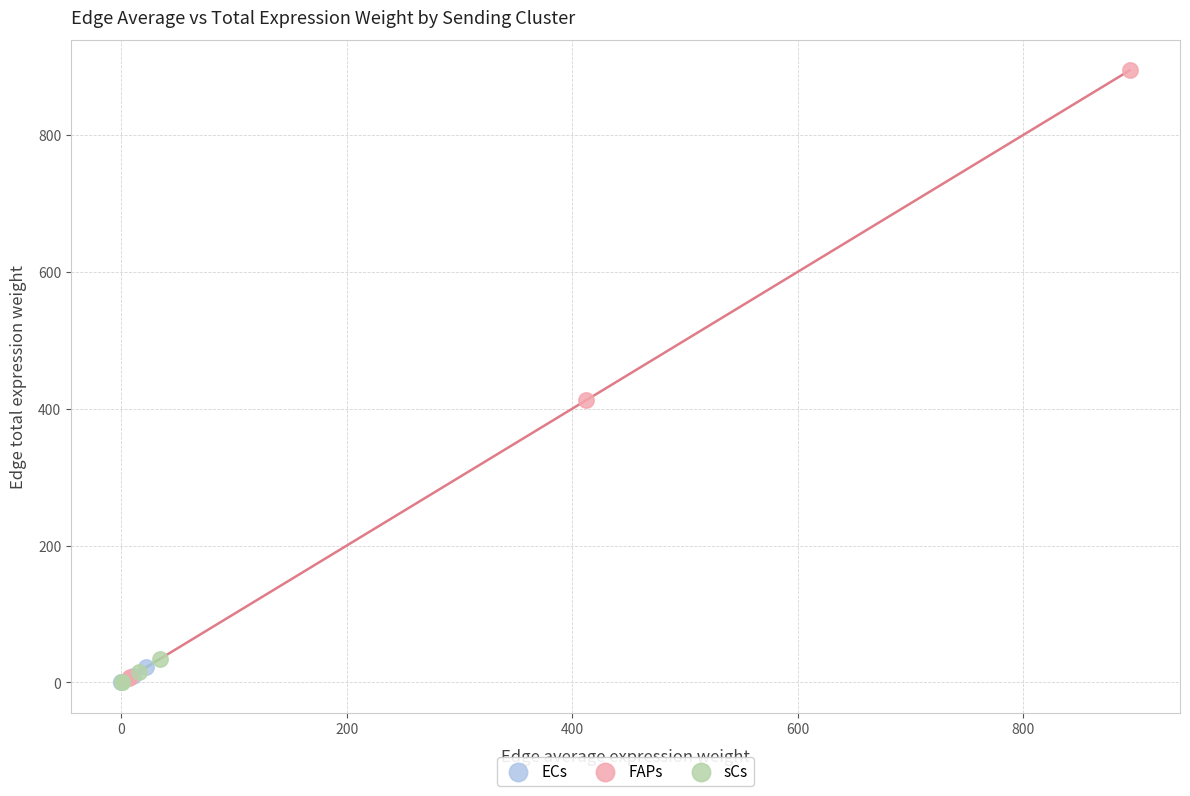

Which series contains the highest Y value?

FAPs